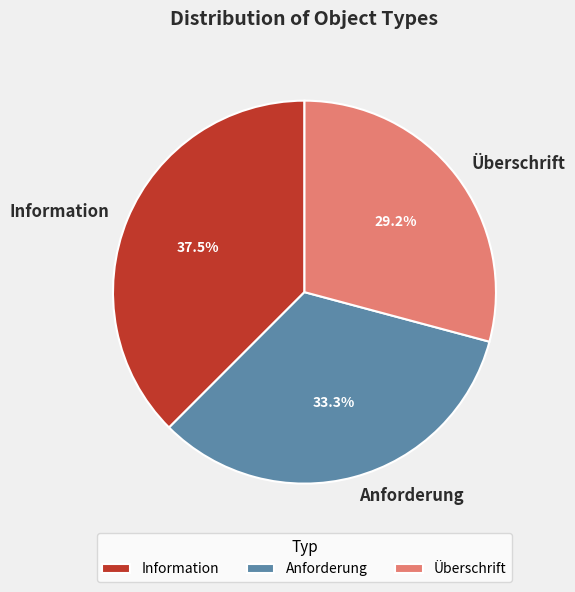

Which has a higher value, Anforderung or Information?

Information